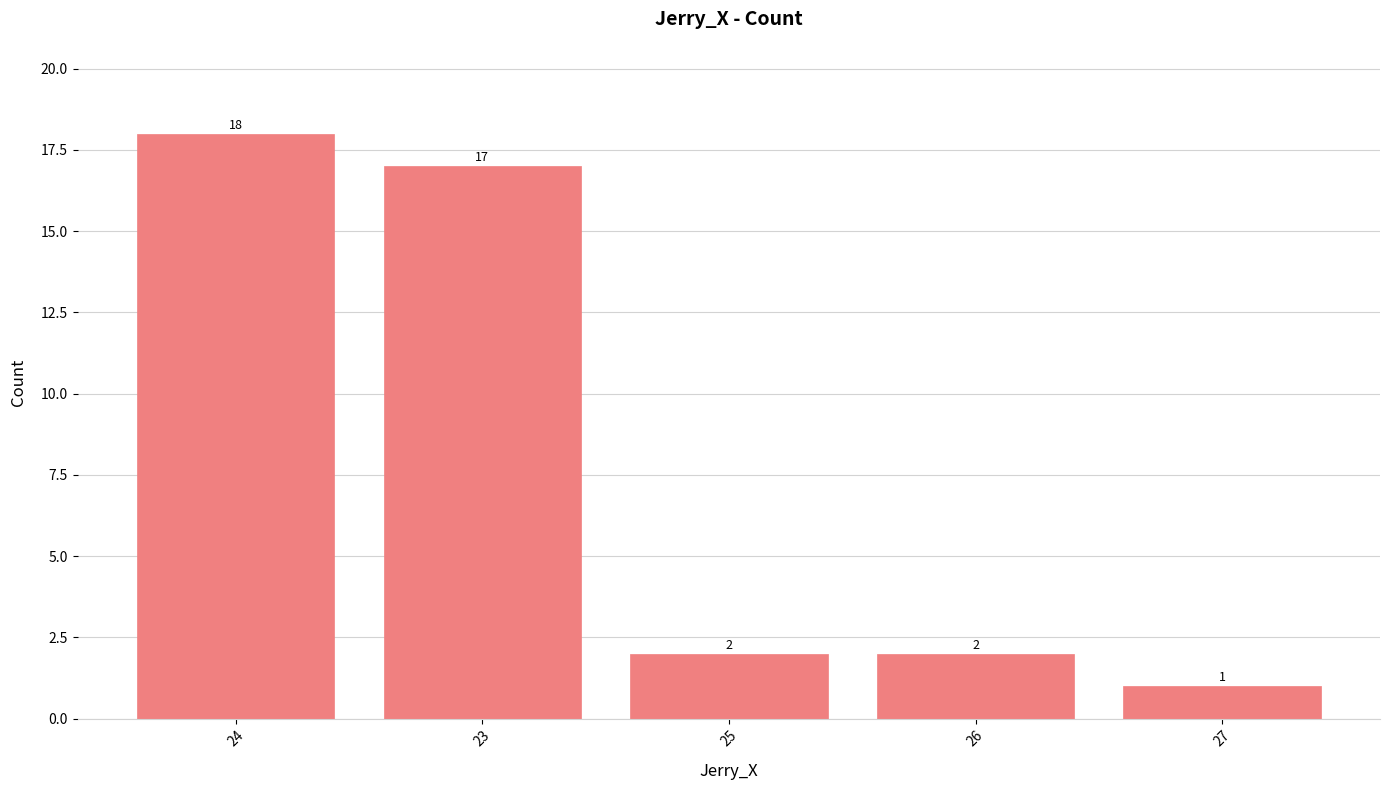

Where does the data first go above 2?

24